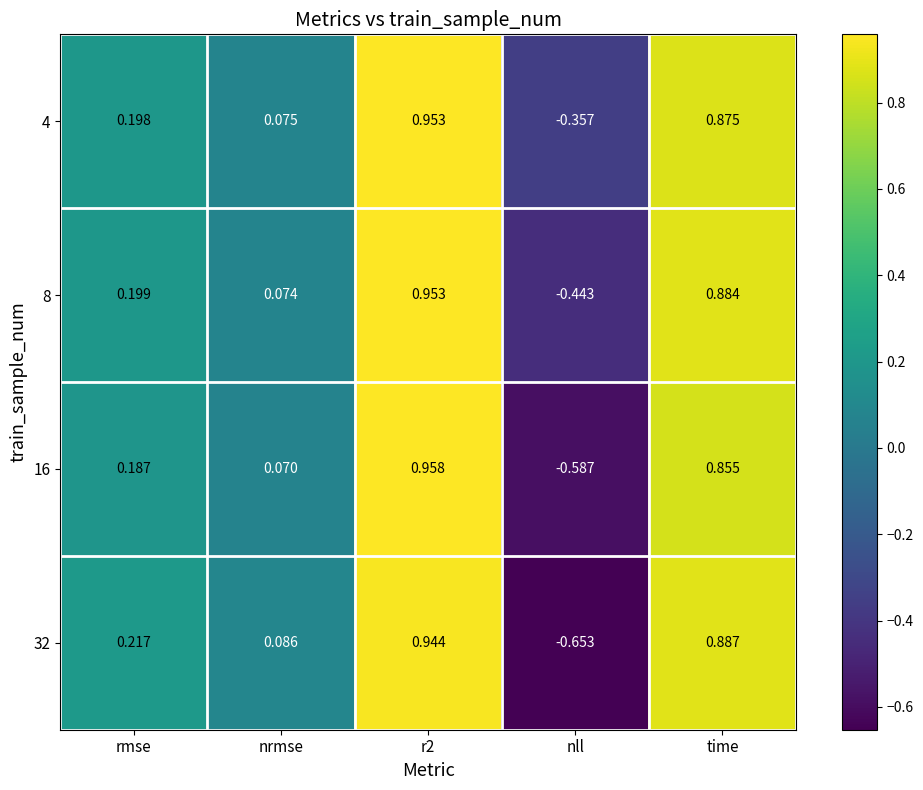

What is the spread (max minus min) of values at nll?

0.3